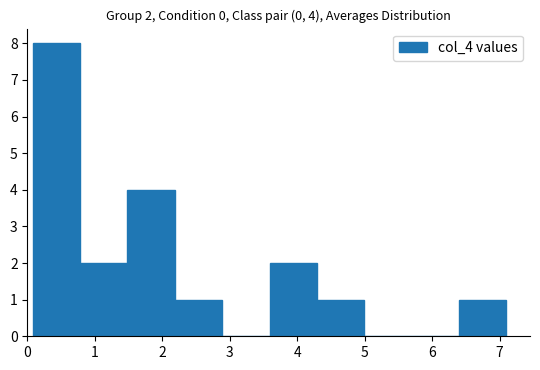

Which range on the x-axis has the tallest bar?

0.1 to 0.8